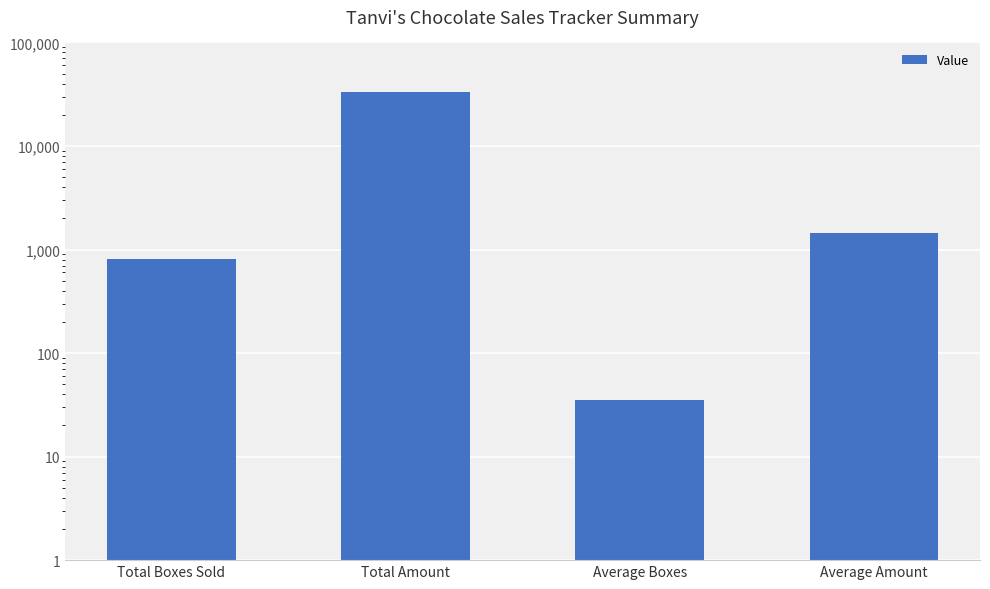

List the labels in order of value, smallest first.

Average Boxes, Total Boxes Sold, Average Amount, Total Amount